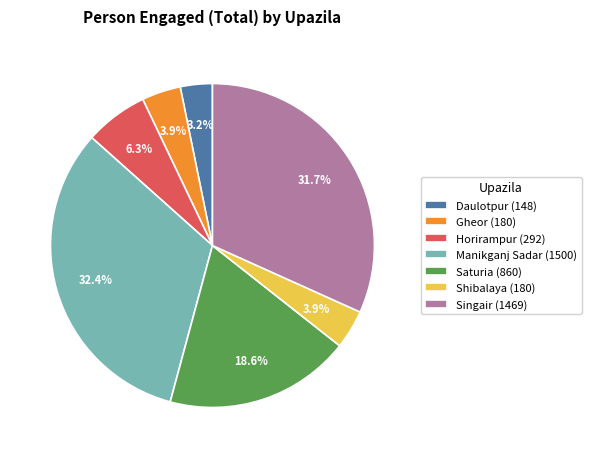

To the nearest percent, what portion does Daulotpur represent?

3%